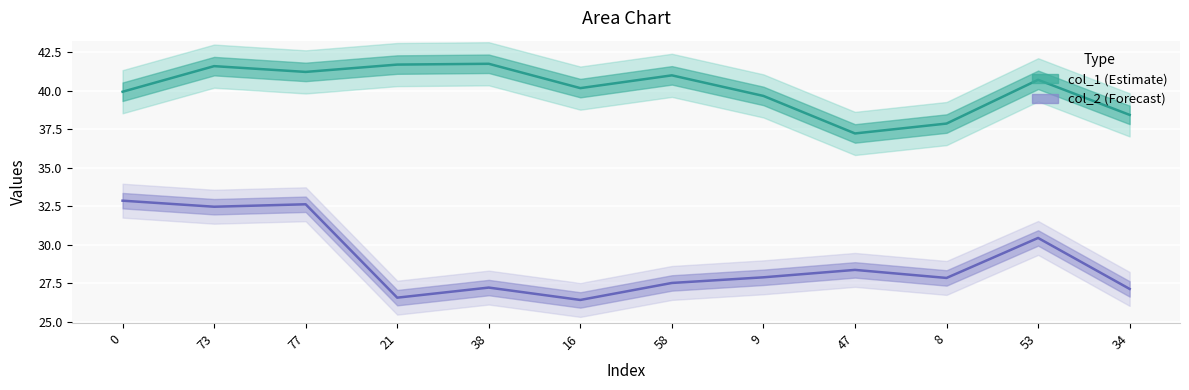

True or false: col_1 and col_2 intersect in this chart.

False